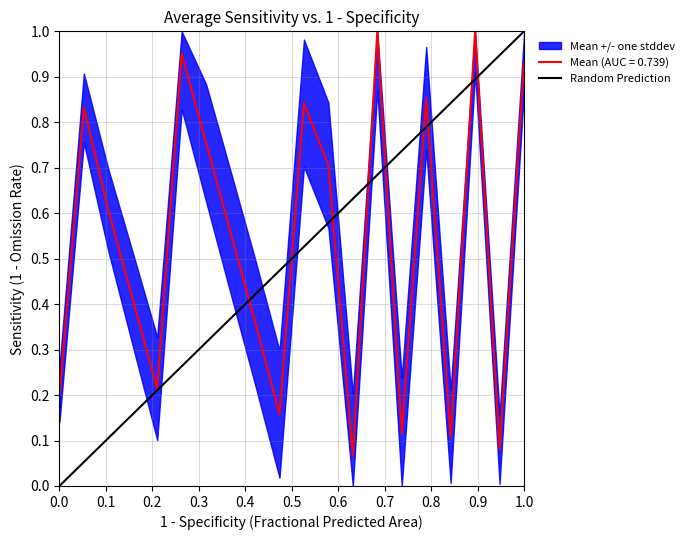

How many lines are shown in the chart?

1